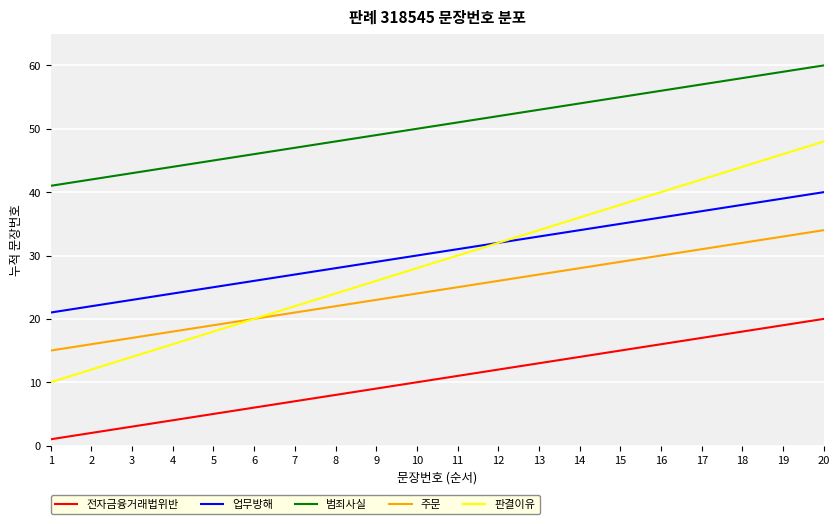

Reading right to left, list all the values displayed in this chart.

전자금융거래법위반: 20=20	19=19	18=18	17=17	16=16	15=15	14=14	13=13	12=12	11=11	10=10	9=9	8=8	7=7	6=6	5=5	4=4	3=3	2=2	1=1
업무방해: 20=40	19=39	18=38	17=37	16=36	15=35	14=34	13=33	12=32	11=31	10=30	9=29	8=28	7=27	6=26	5=25	4=24	3=23	2=22	1=21
범죄사실: 20=60	19=59	18=58	17=57	16=56	15=55	14=54	13=53	12=52	11=51	10=50	9=49	8=48	7=47	6=46	5=45	4=44	3=43	2=42	1=41
주문: 20=34	19=33	18=32	17=31	16=30	15=29	14=28	13=27	12=26	11=25	10=24	9=23	8=22	7=21	6=20	5=19	4=18	3=17	2=16	1=15
판결이유: 20=48	19=46	18=44	17=42	16=40	15=38	14=36	13=34	12=32	11=30	10=28	9=26	8=24	7=22	6=20	5=18	4=16	3=14	2=12	1=10